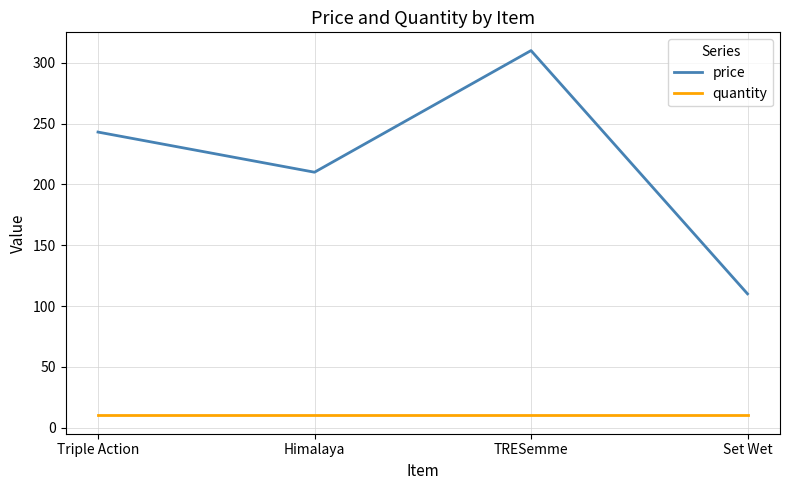

At which category does the chart reach its peak across all series?

TRESemme